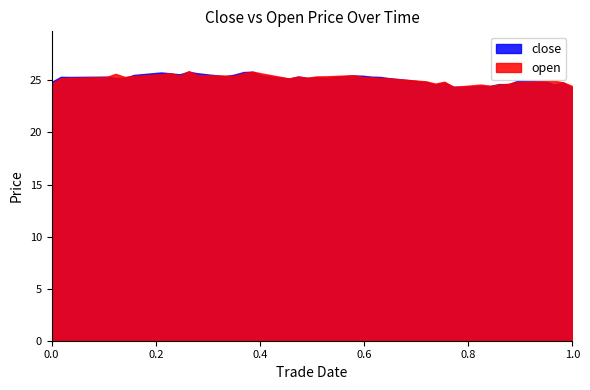

Which series ends up on top after the final intersection of open and close?

open